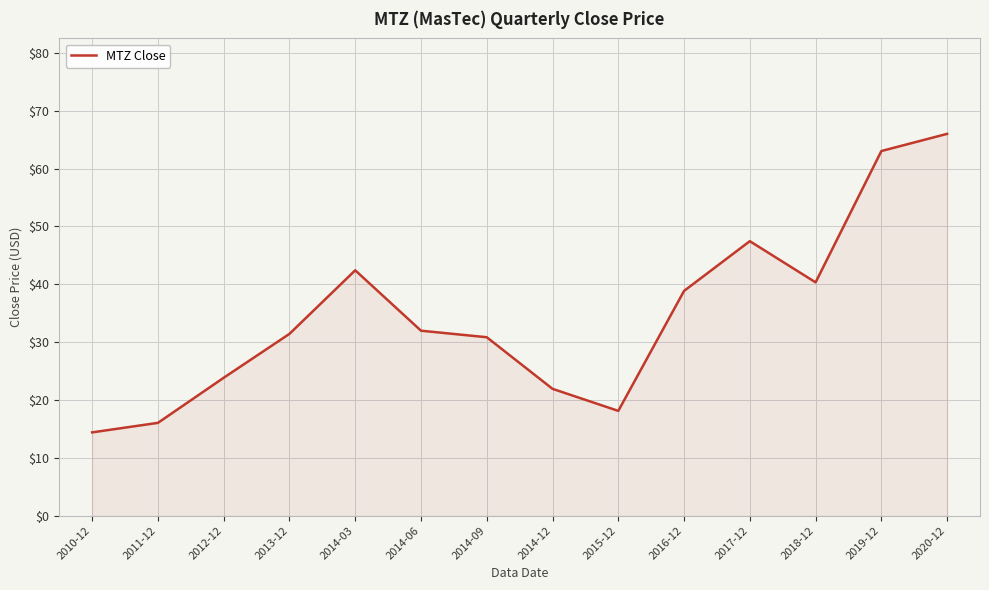

What is the change in value from 2013-12 to 2019-12?

+31.6